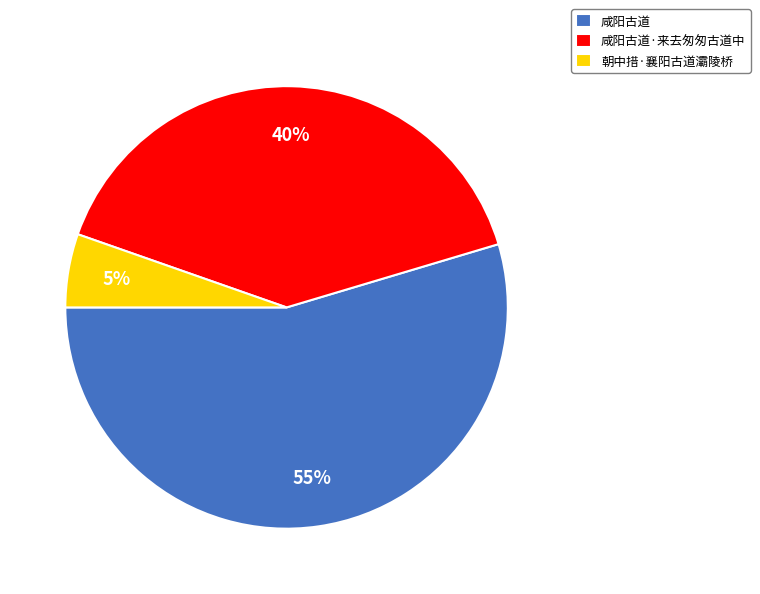

Combined, do 咸阳古道·来去匆匆古道中 and 咸阳古道 account for over 50%?

Yes